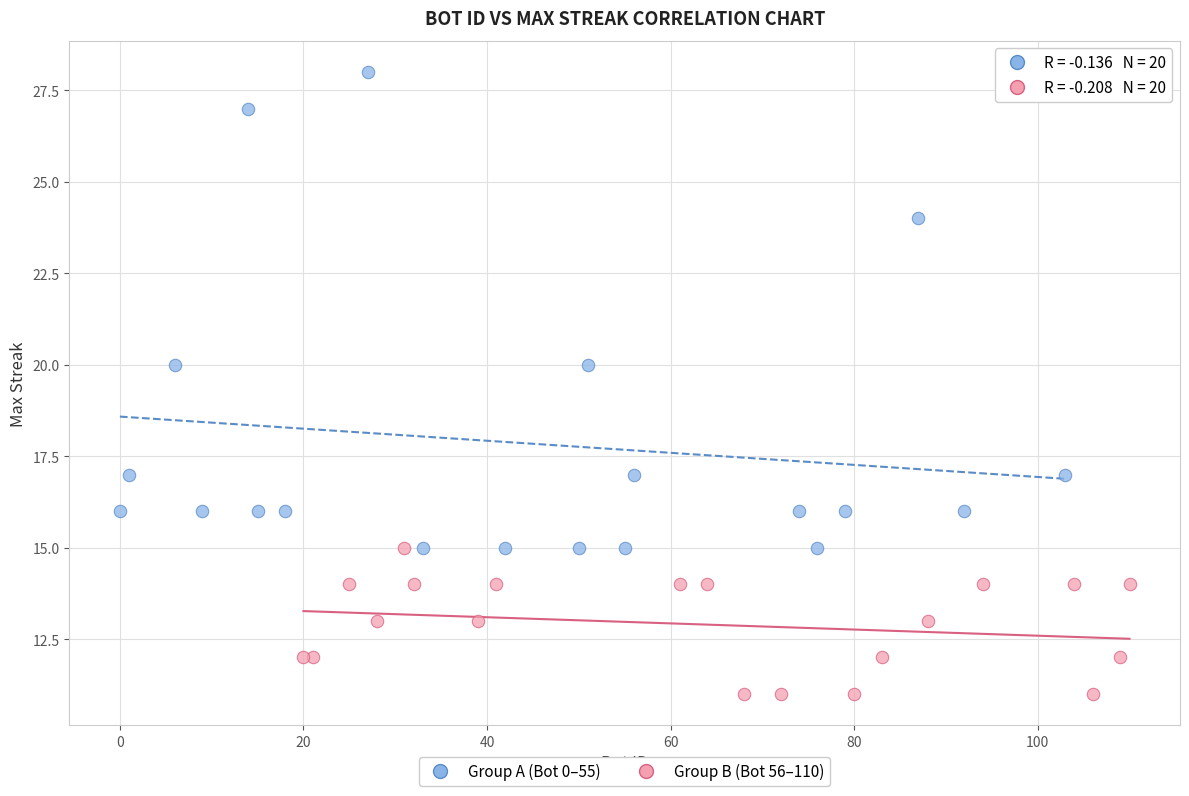

Which series has the largest Y range (max minus min)?

Group A (Bot 0–55)